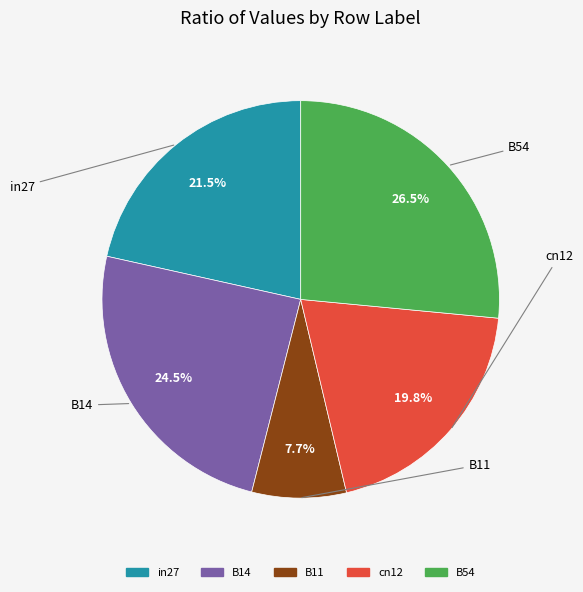

Does cn12 represent more than half of the total?

No